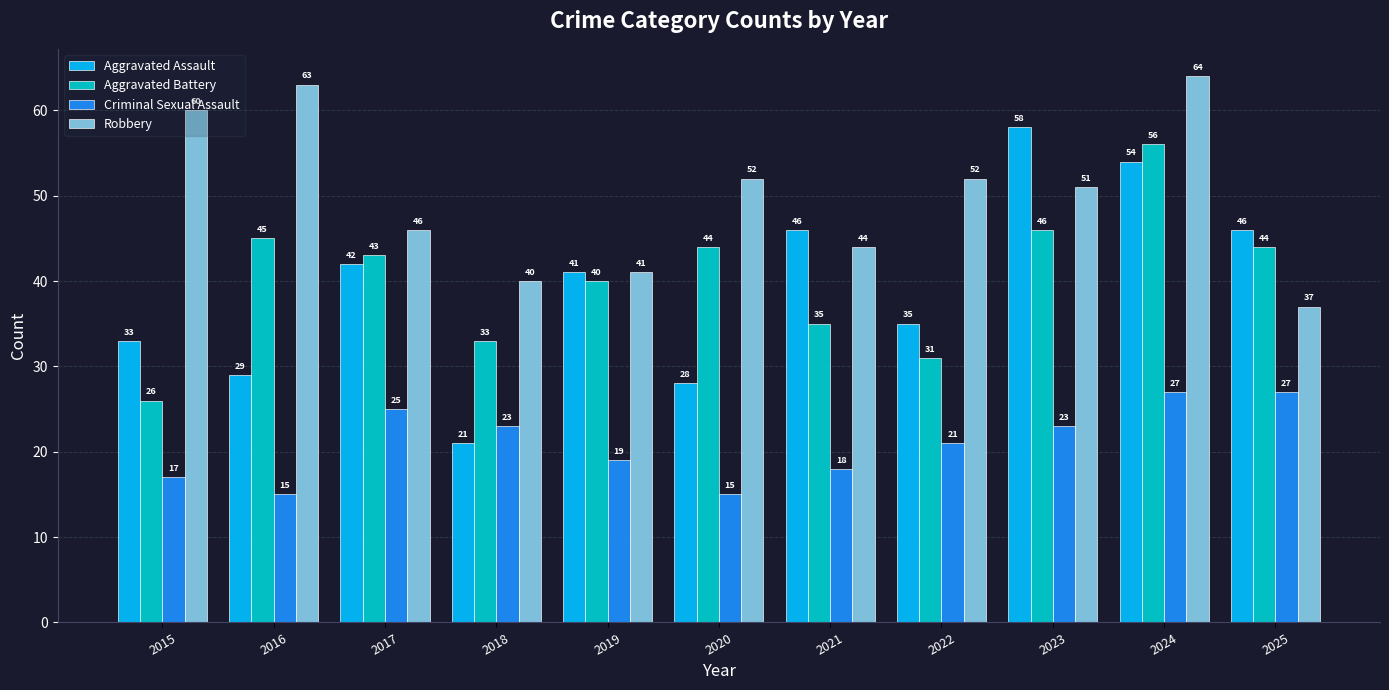

Rank the series by their maximum value, from lowest to highest.

Criminal Sexual Assault, Aggravated Battery, Aggravated Assault, Robbery